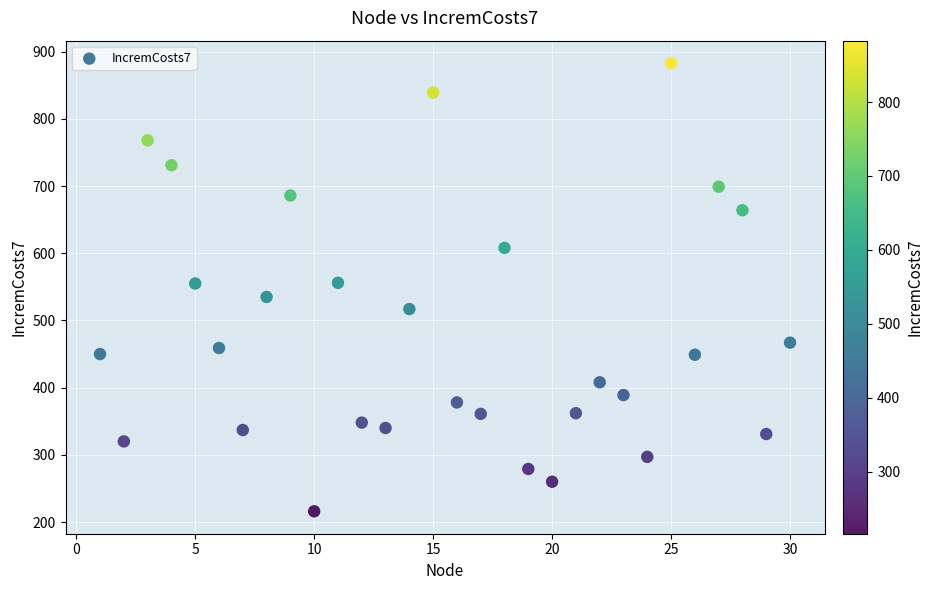

What is the range of Y values (max minus min)?

667